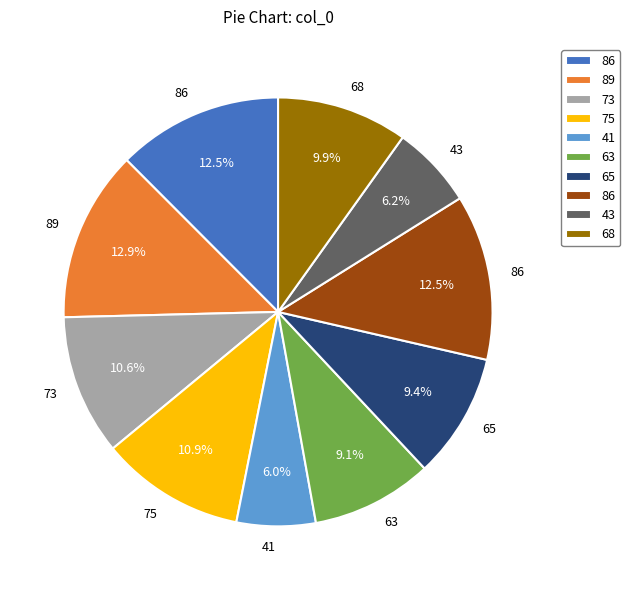

Does any single category account for the majority?

No